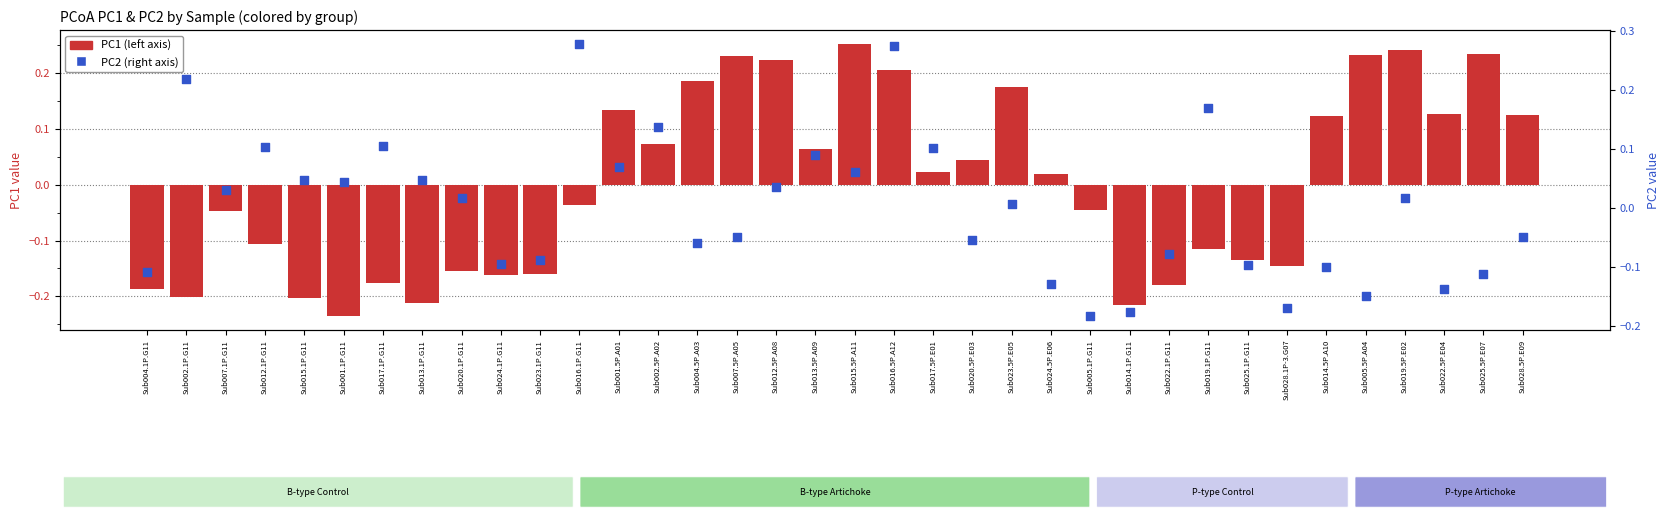

Which series has the largest Y range (max minus min)?

PC1